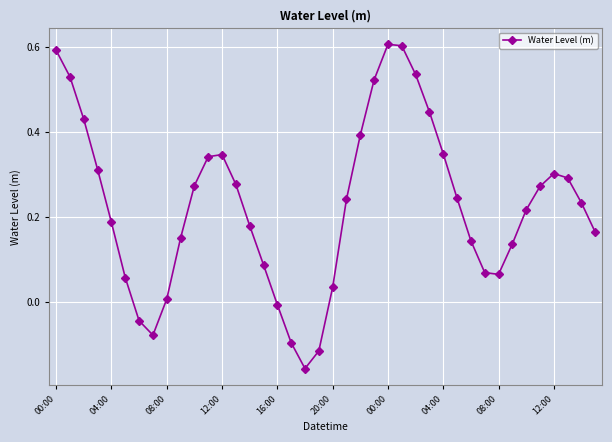

How many series are shown in this chart?

1